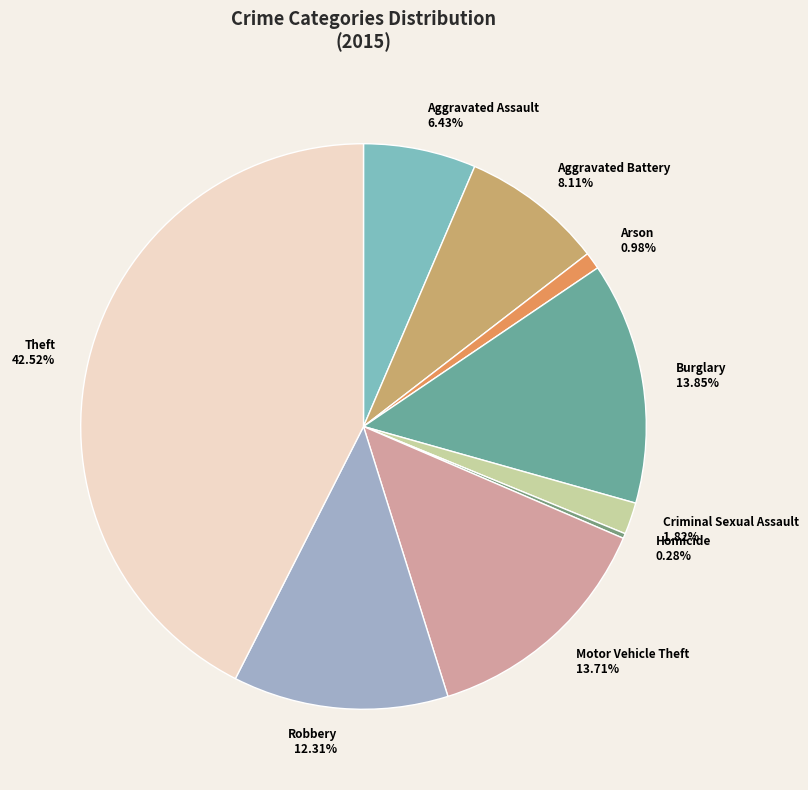

Is there any slice that represents more than half of the pie?

No